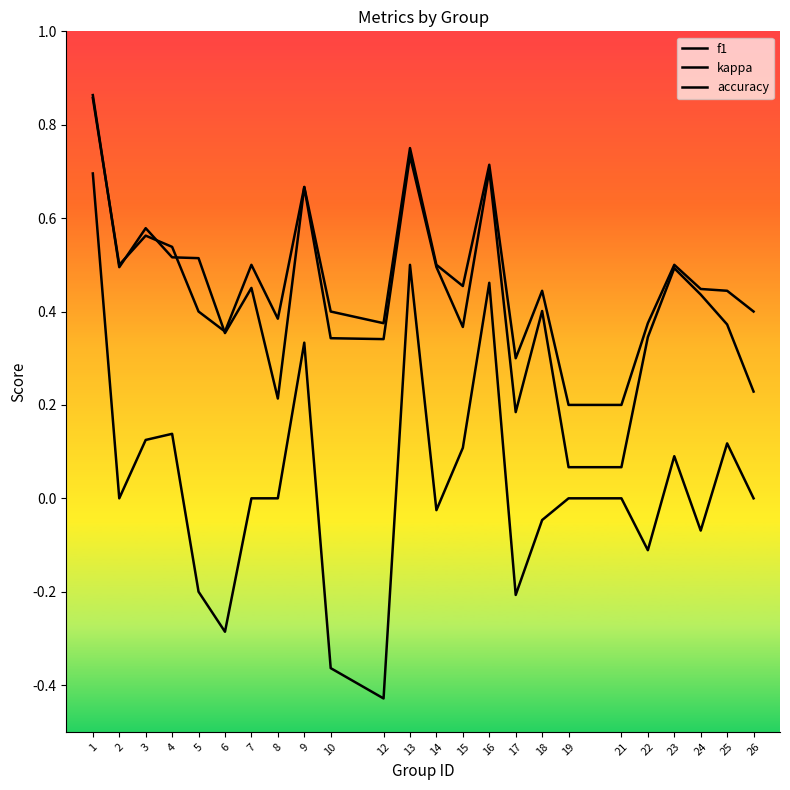

Does the chart display data point markers on the line(s)?

No